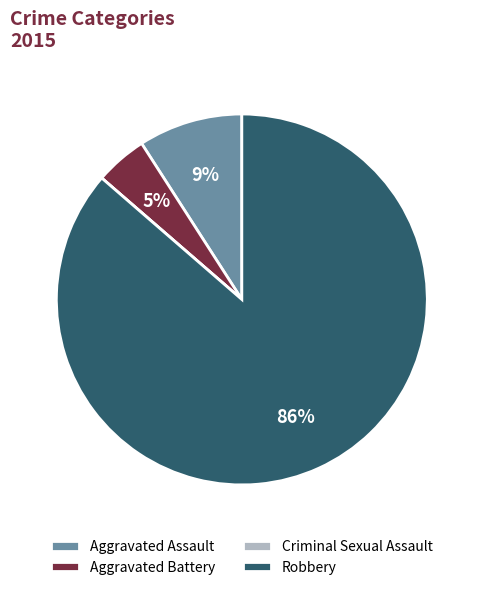

To the nearest percent, what percentage of the pie is Aggravated Battery?

5%